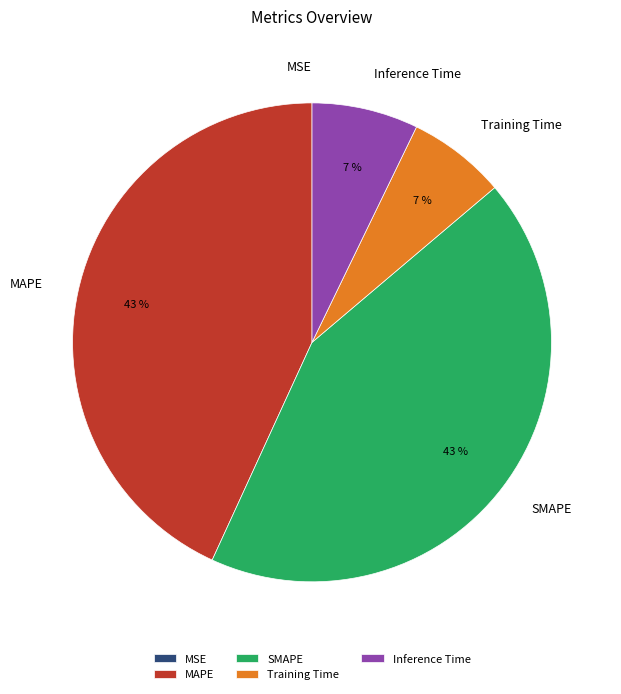

To the nearest percent, what is the difference between the largest and smallest slice percentages?

43%